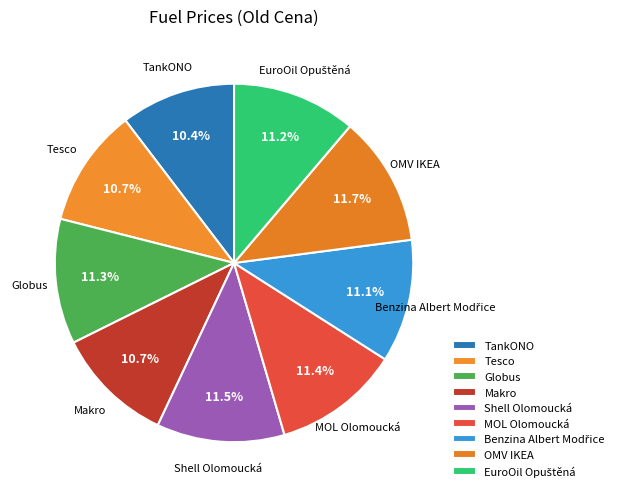

Does Tesco account for over 50% of the chart?

No